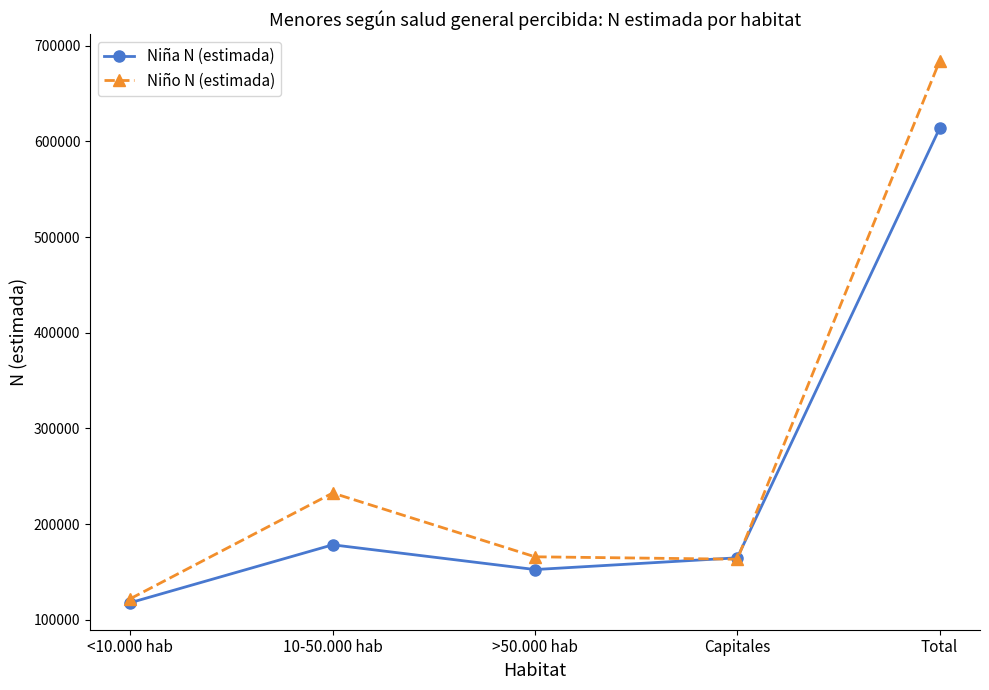

At how many categories does at least one series exceed 271391?

1